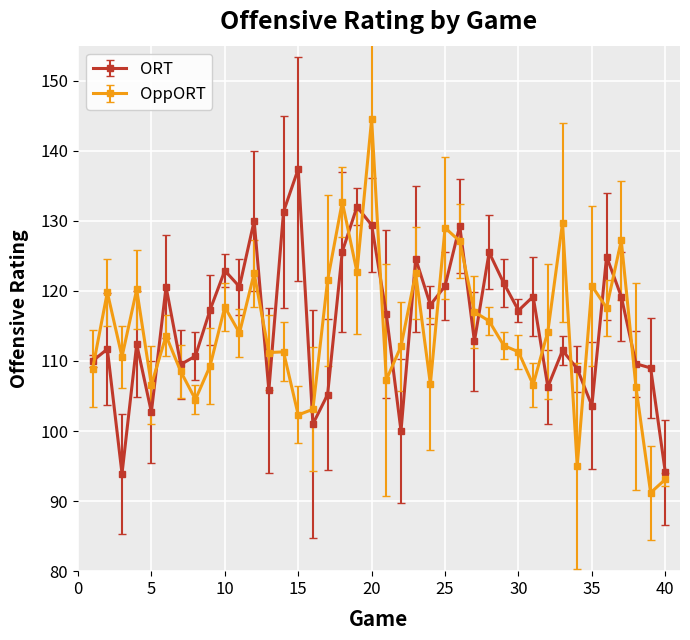

What is the value of the ORT point at the 11th from the left?

120.6